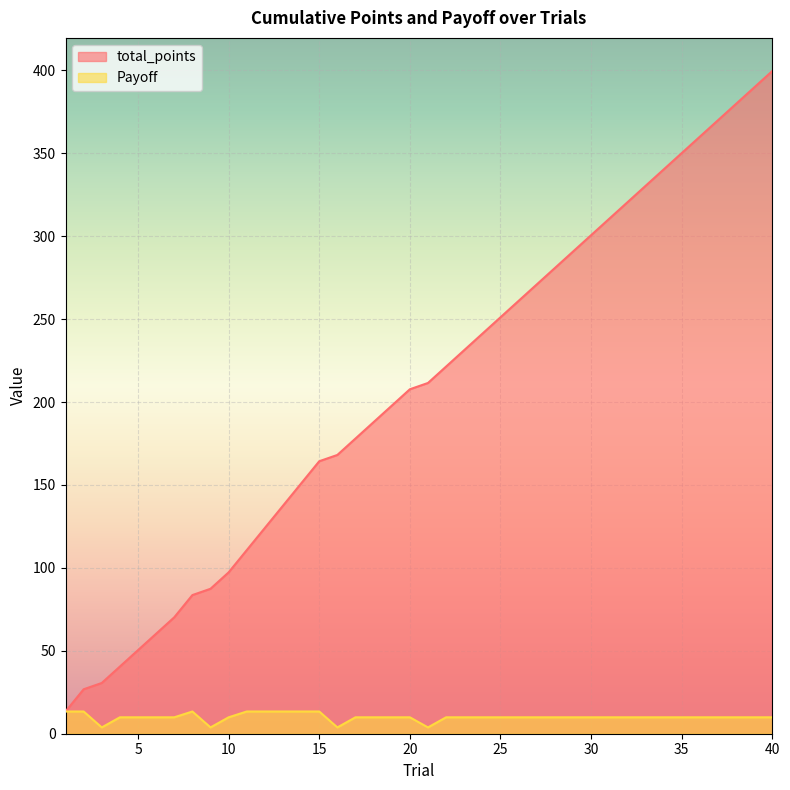

Rank the series at 40 from lowest to highest value.

Payoff, total_points